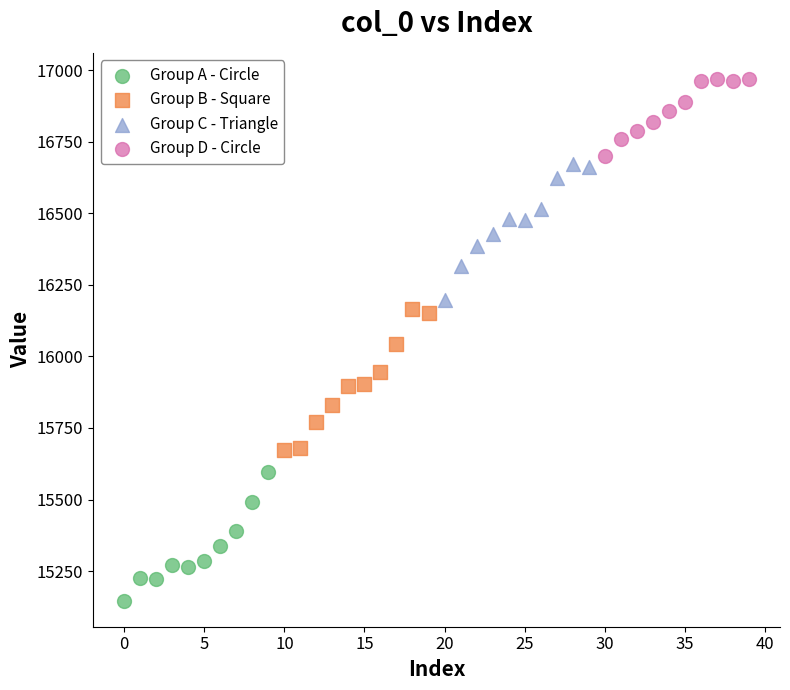

Which series has the largest Y range (max minus min)?

Group B - Square